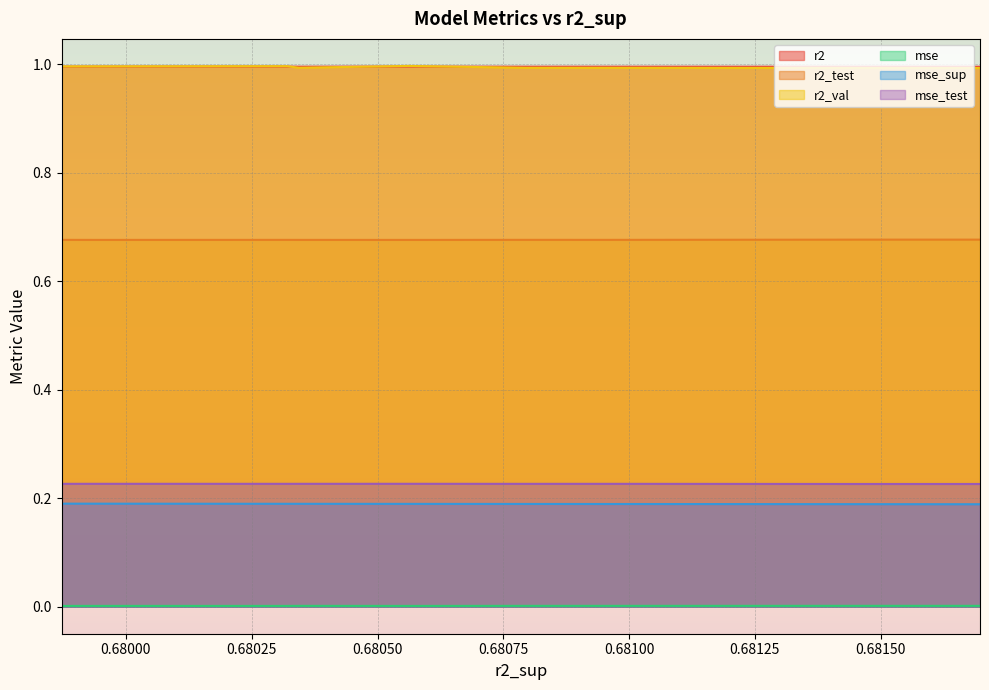

True or false: r2 and r2_test cross at least once.

False